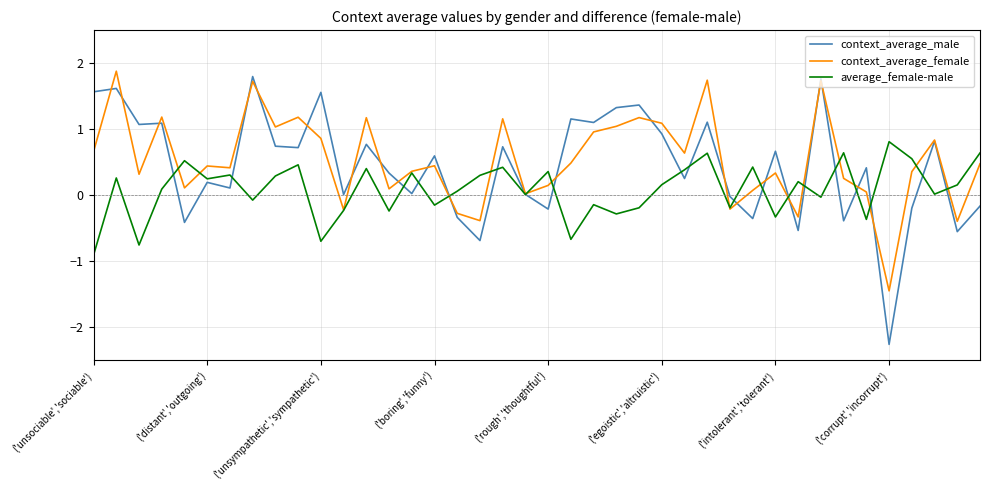

Which series has the largest total across all categories?

context_average_female